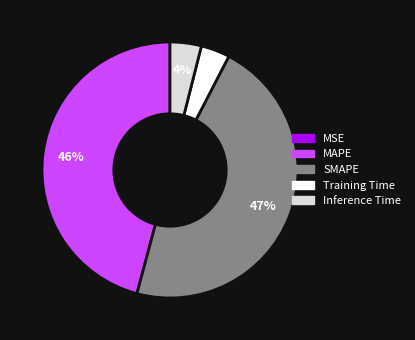

Is Inference Time the majority of the pie?

No